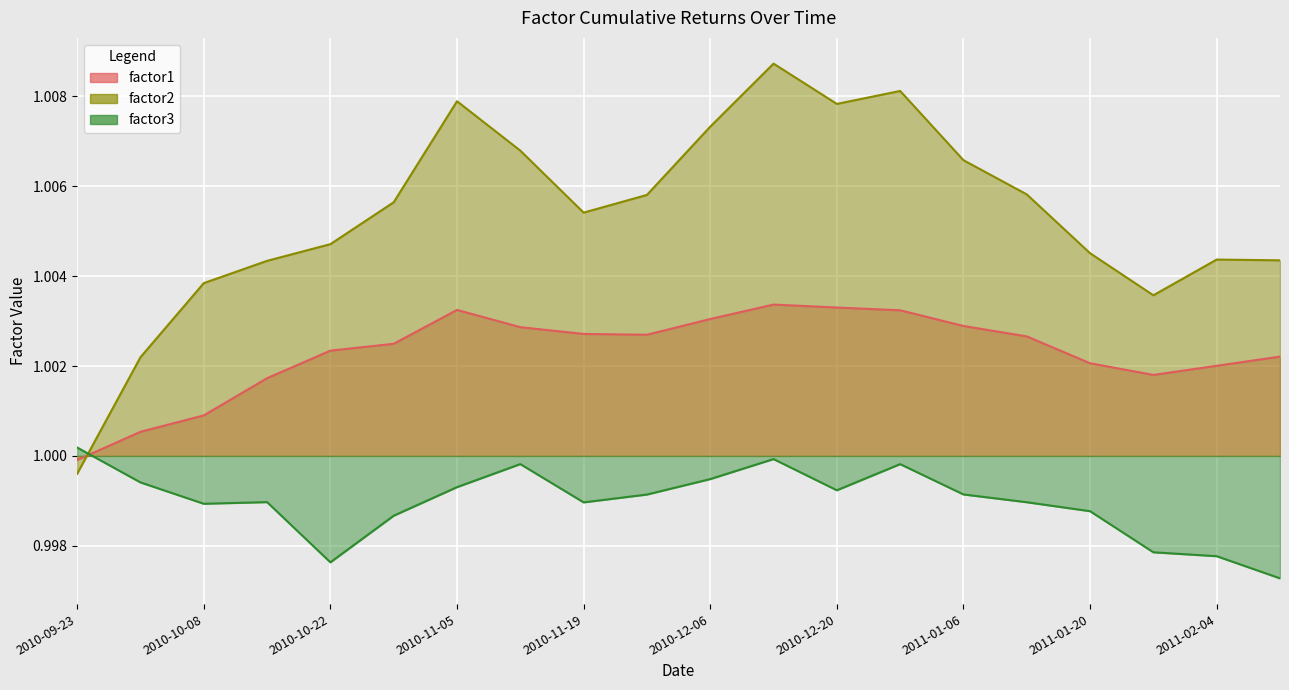

What is the sum of all factor1 values?

20.0